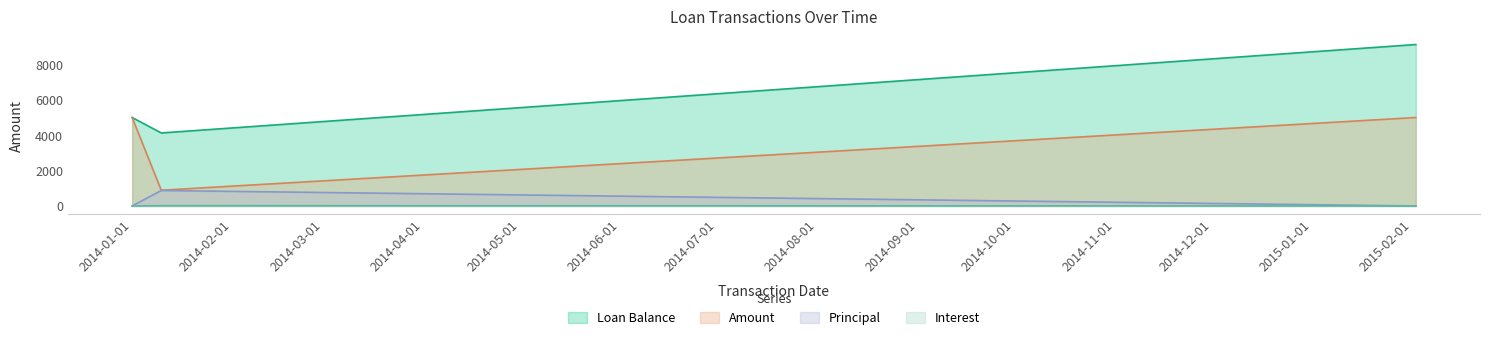

Rank the series at 2014-01-01 from highest to lowest value.

Loan Balance, Amount, Principal, Interest